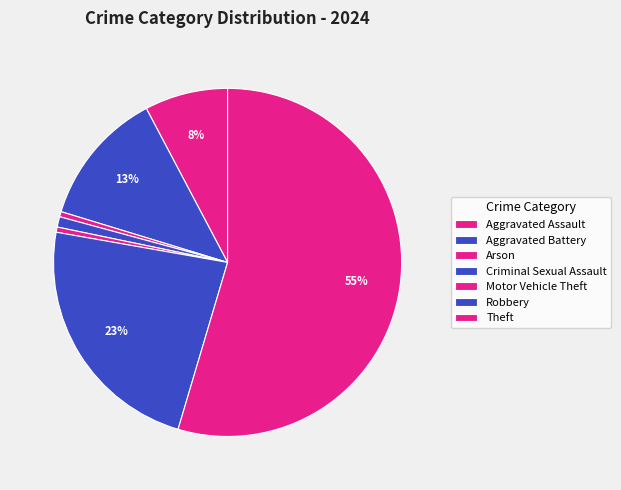

Is it true that Arson is 0% of the pie?

True